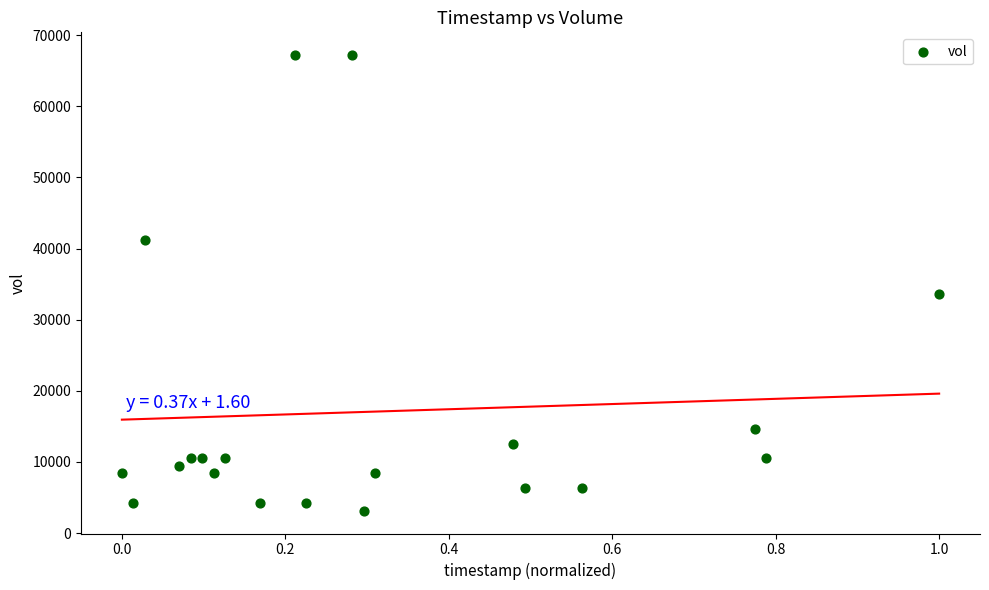

What Y value in the scatter plot is closest to 35175?

33600